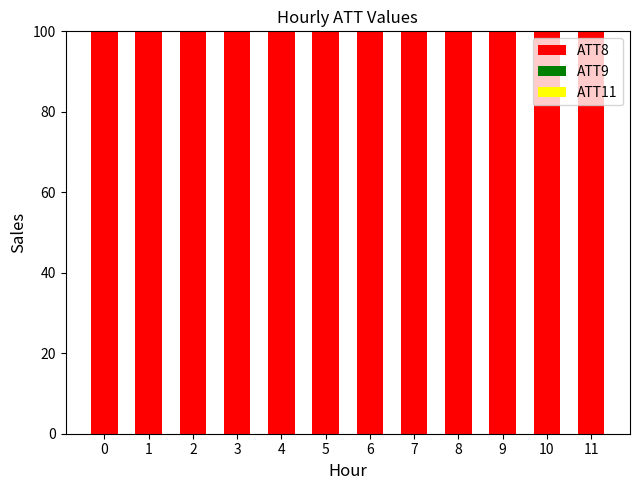

Are the bars horizontal?

No